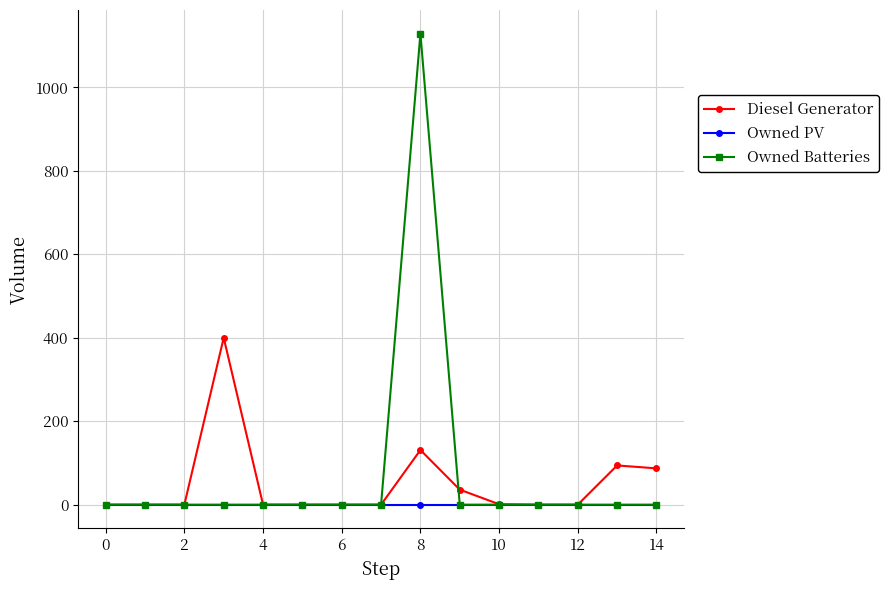

What is the maximum value shown in the chart?

1129